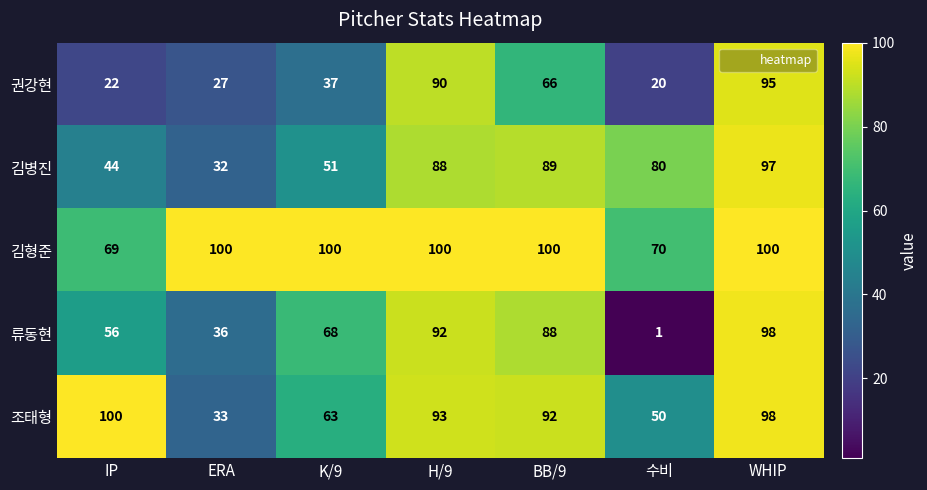

Which series has the largest range (max minus min)?

류동현